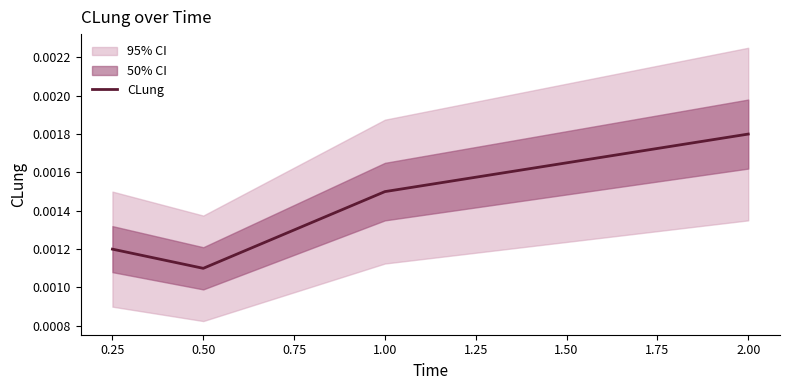

True or false: CLung has more than 0 interior local peaks.

False